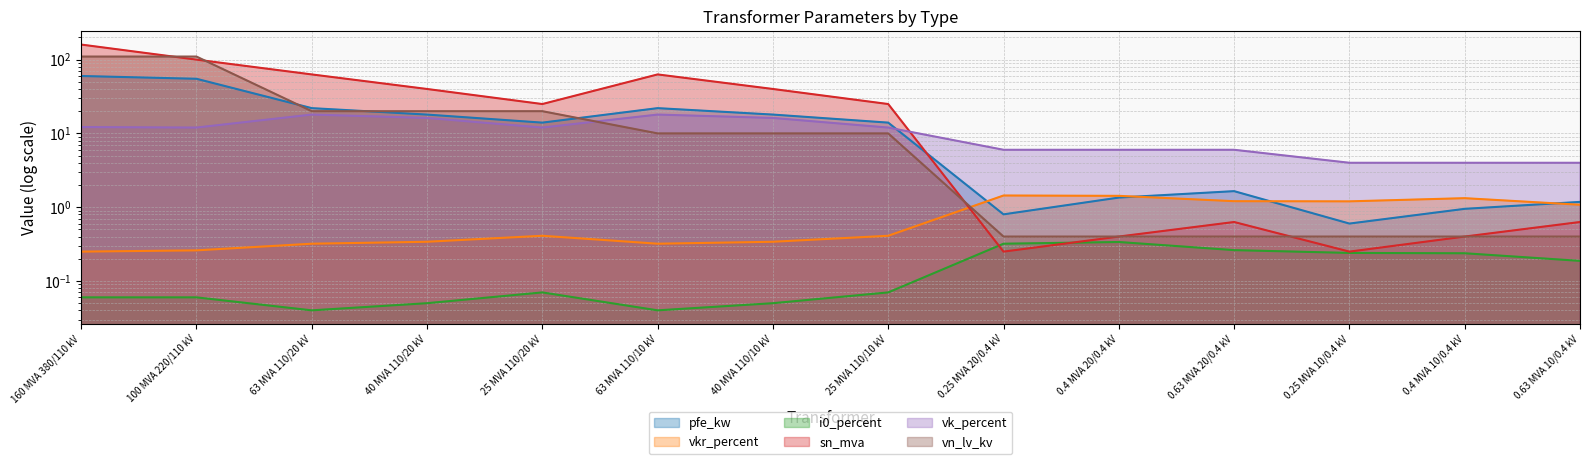

At which category does vkr_percent reach its first local valley?

63 MVA 110/10 kV